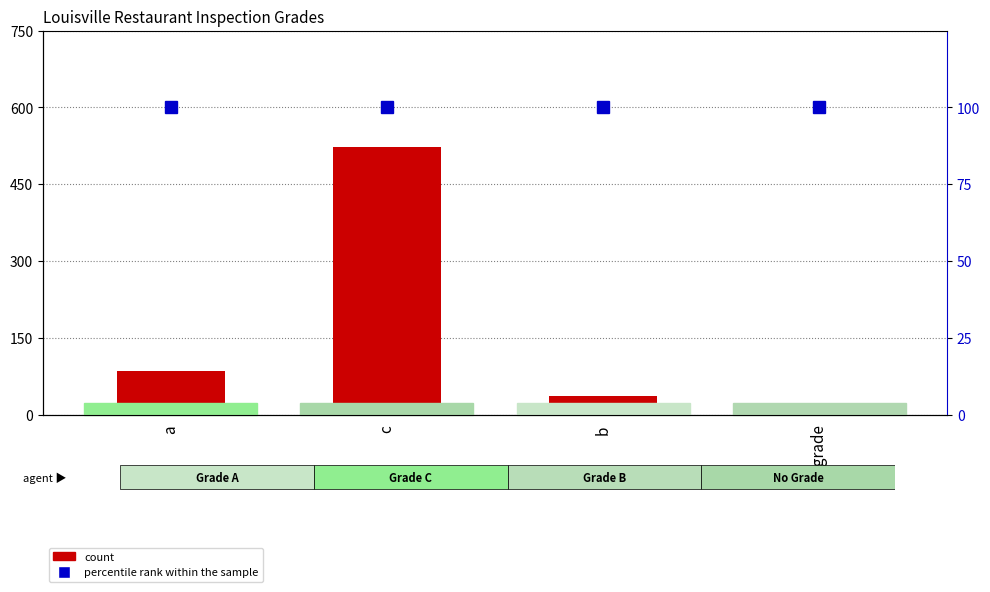

What is the label of the 3rd bar from the left?

b